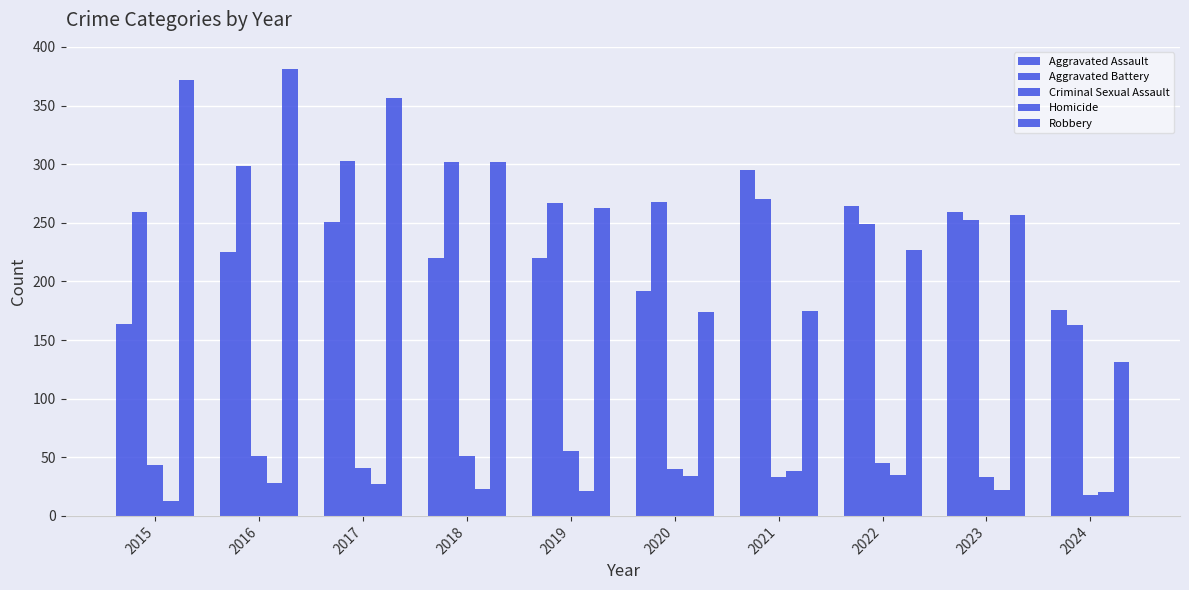

How many values in the Homicide series are below 27?

5